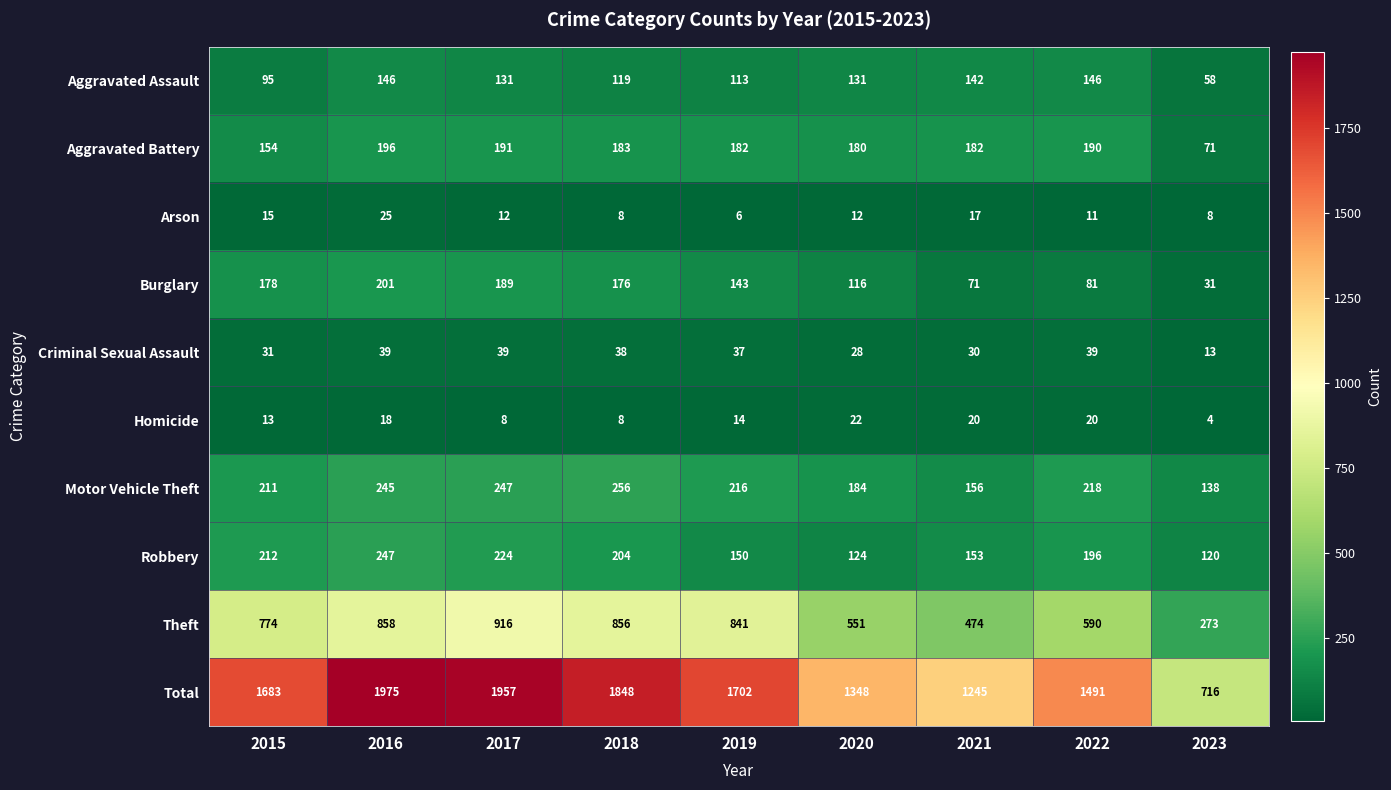

At which category does the chart reach its peak across all series?

2016